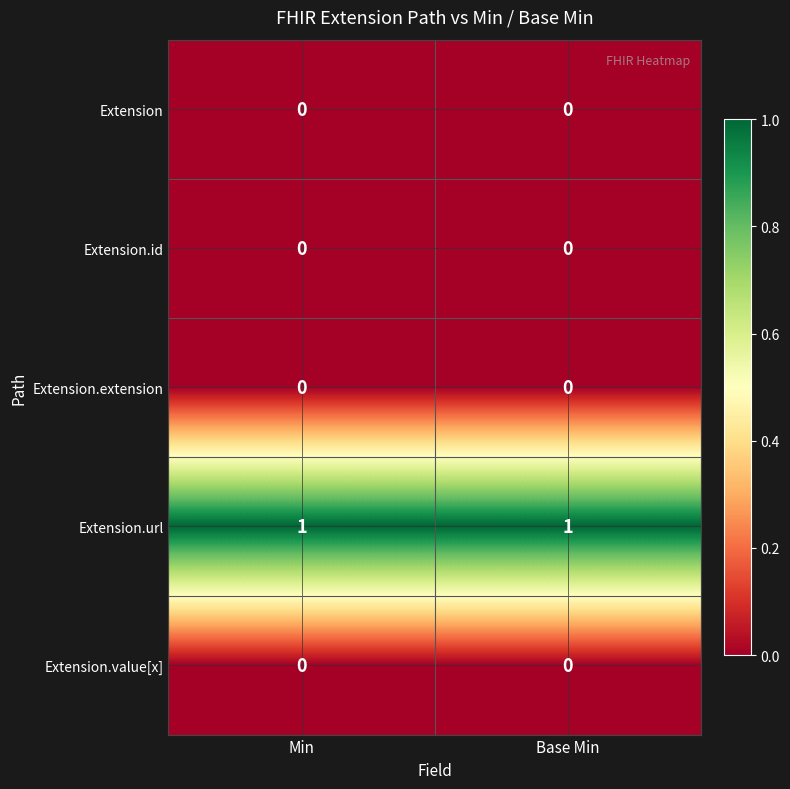

Is it true that Extension.url equals 0 at Min?

False